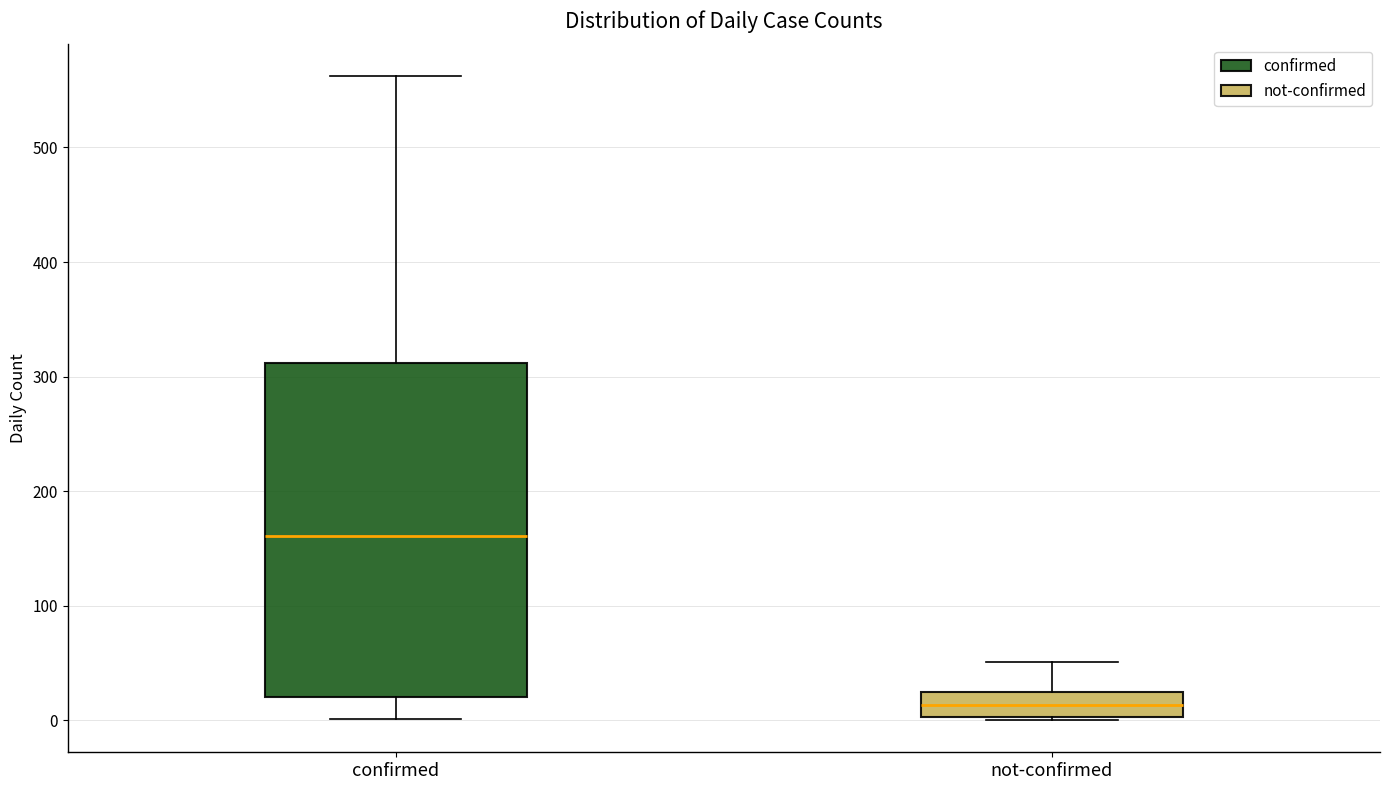

Which box has the highest median line?

confirmed